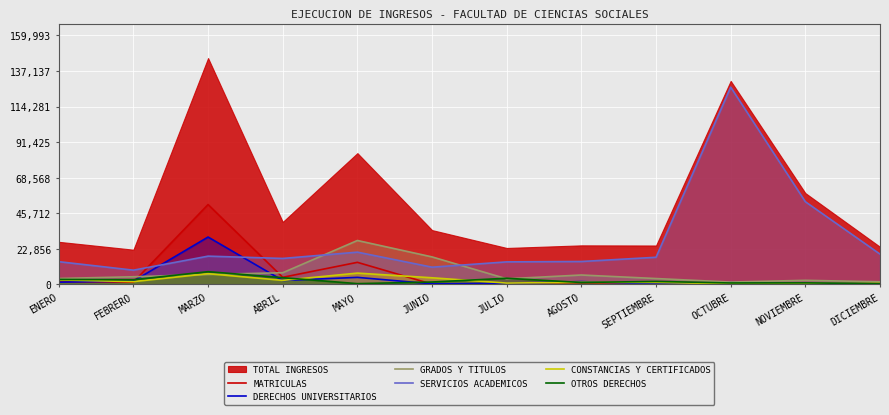

True or false: SERVICIOS ACADEMICOS and DERECHOS UNIVERSITARIOS intersect in this chart.

True